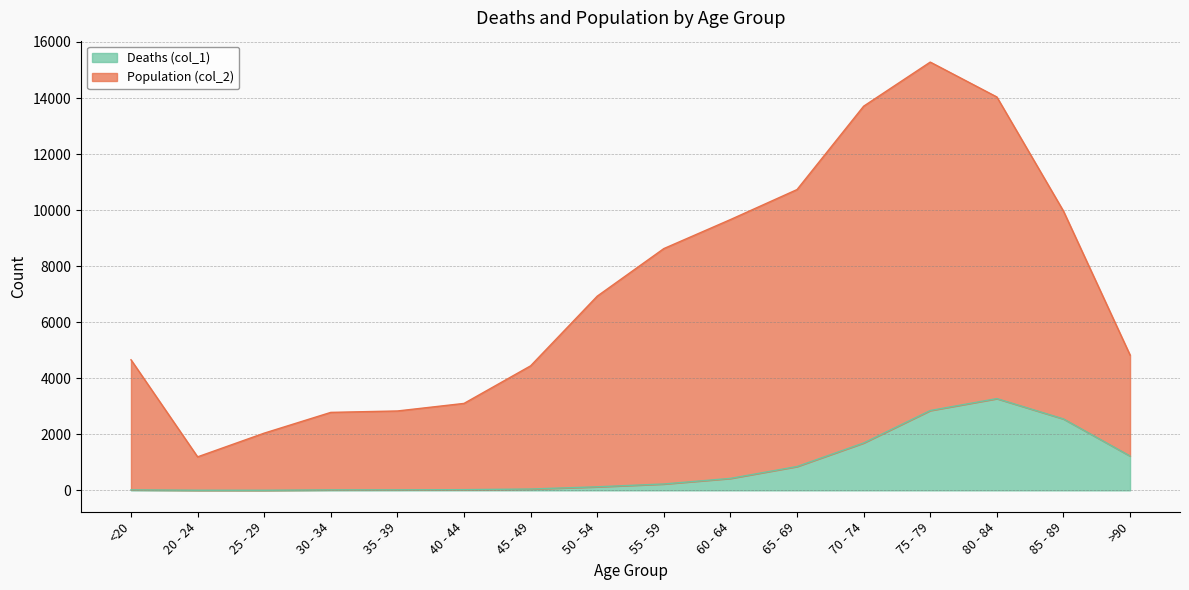

What is the value of the Population (col_2) point at the 14th from the left?

14037